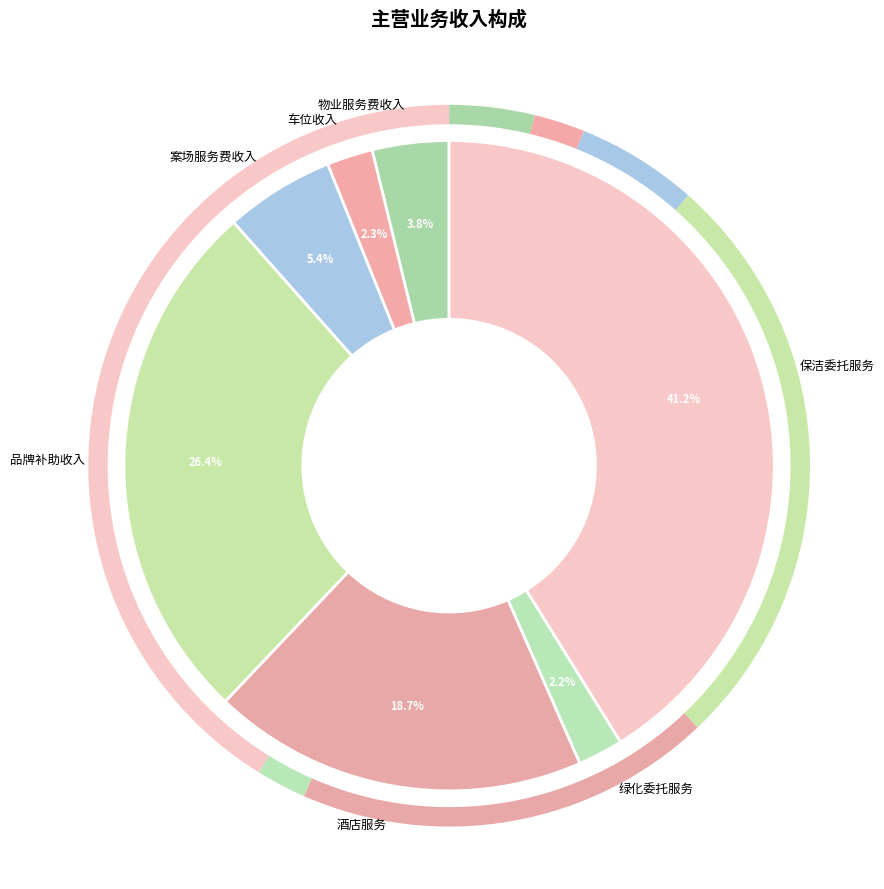

What portion of the pie excludes 品牌补助收入?

73.6%